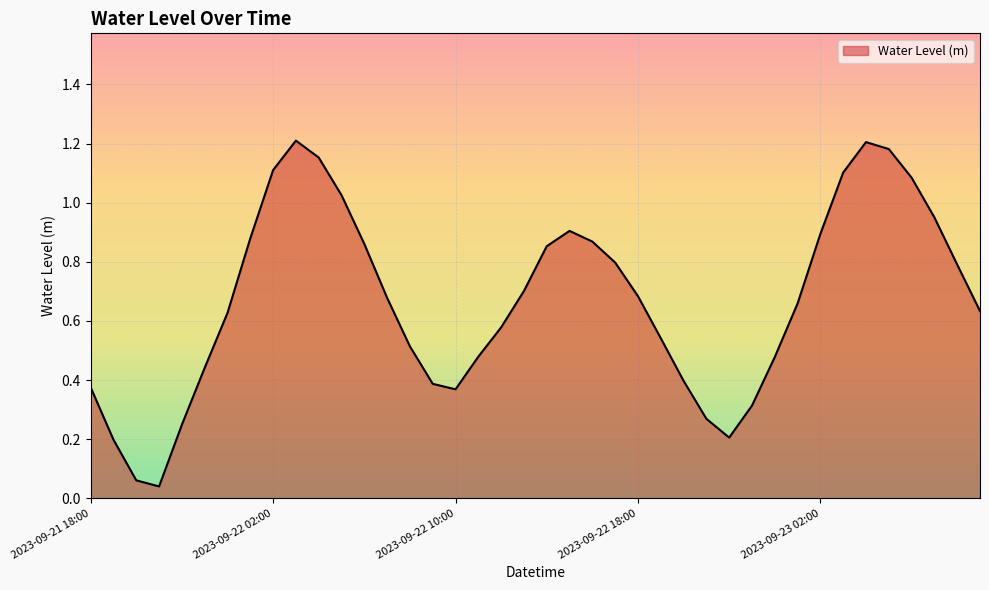

Does the chart display data point markers on the line(s)?

No